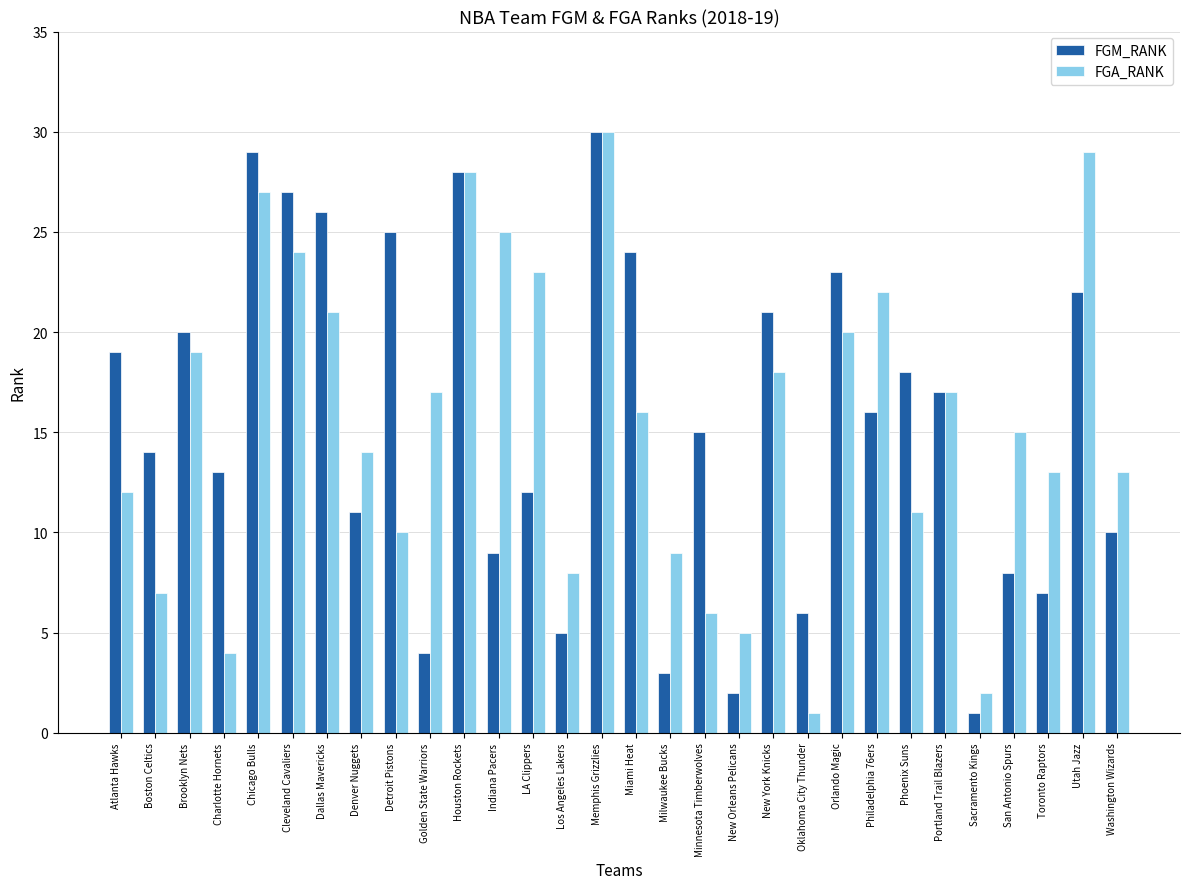

At which category is the sum across all series the highest?

Memphis Grizzlies